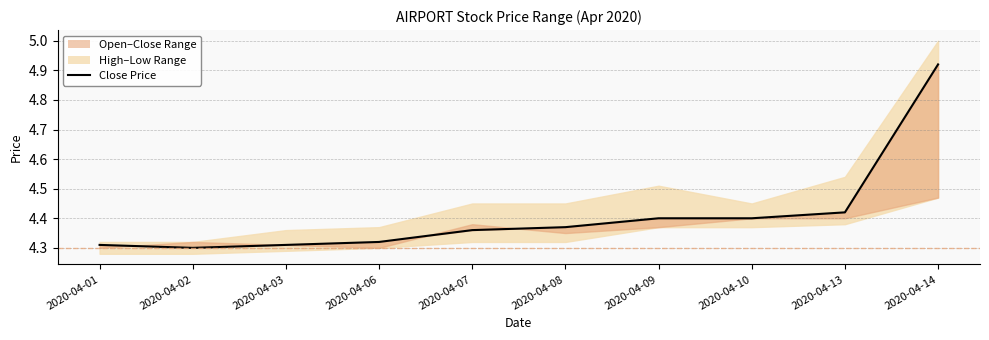

Reading right to left, transcribe all the data shown in this chart.

4.9	4.4	4.4	4.4	4.4	4.4	4.3	4.3	4.3	4.3